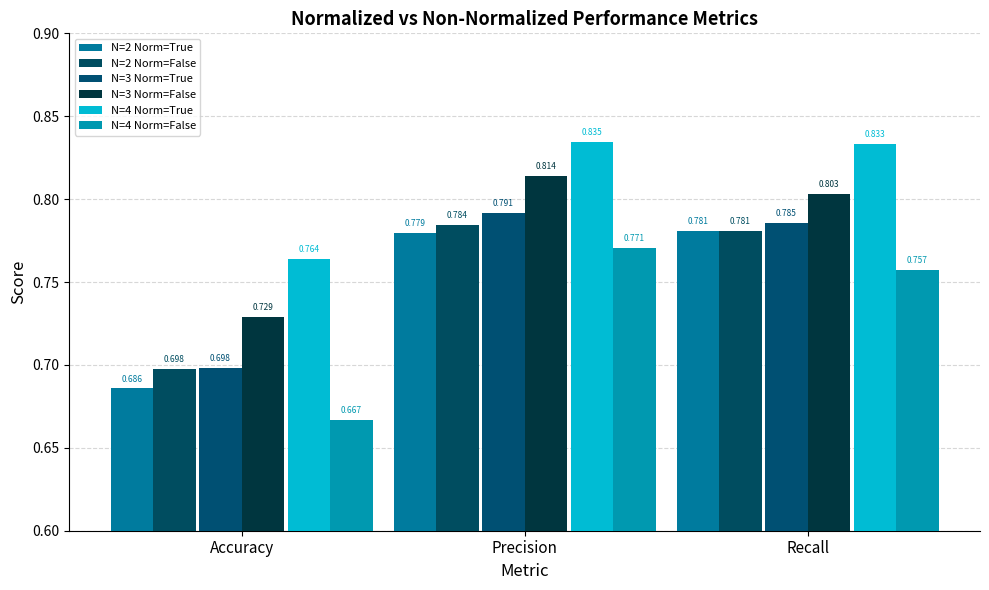

Reading left to right, list all the values displayed in this chart.

N=2 Norm=True: Accuracy=0.7	Precision=0.8	Recall=0.8
N=2 Norm=False: Accuracy=0.7	Precision=0.8	Recall=0.8
N=3 Norm=True: Accuracy=0.7	Precision=0.8	Recall=0.8
N=3 Norm=False: Accuracy=0.7	Precision=0.8	Recall=0.8
N=4 Norm=True: Accuracy=0.8	Precision=0.8	Recall=0.8
N=4 Norm=False: Accuracy=0.7	Precision=0.8	Recall=0.8